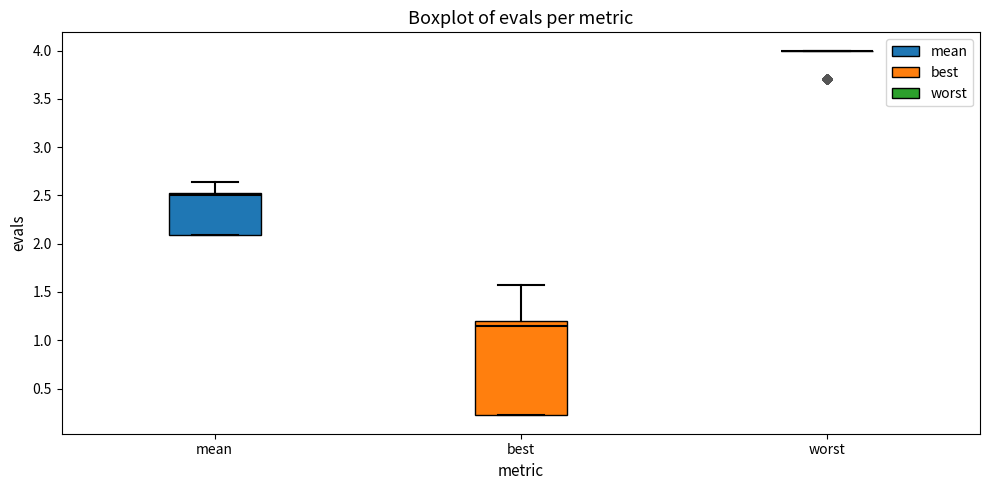

Comparing the boxes themselves (not the whiskers), which one is the tallest?

best